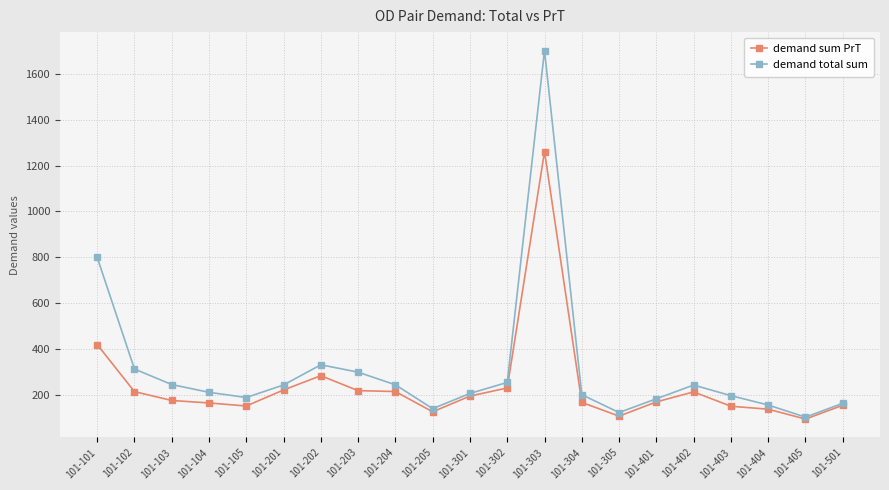

Rank the series by their maximum value, from highest to lowest.

demand total sum, demand sum PrT